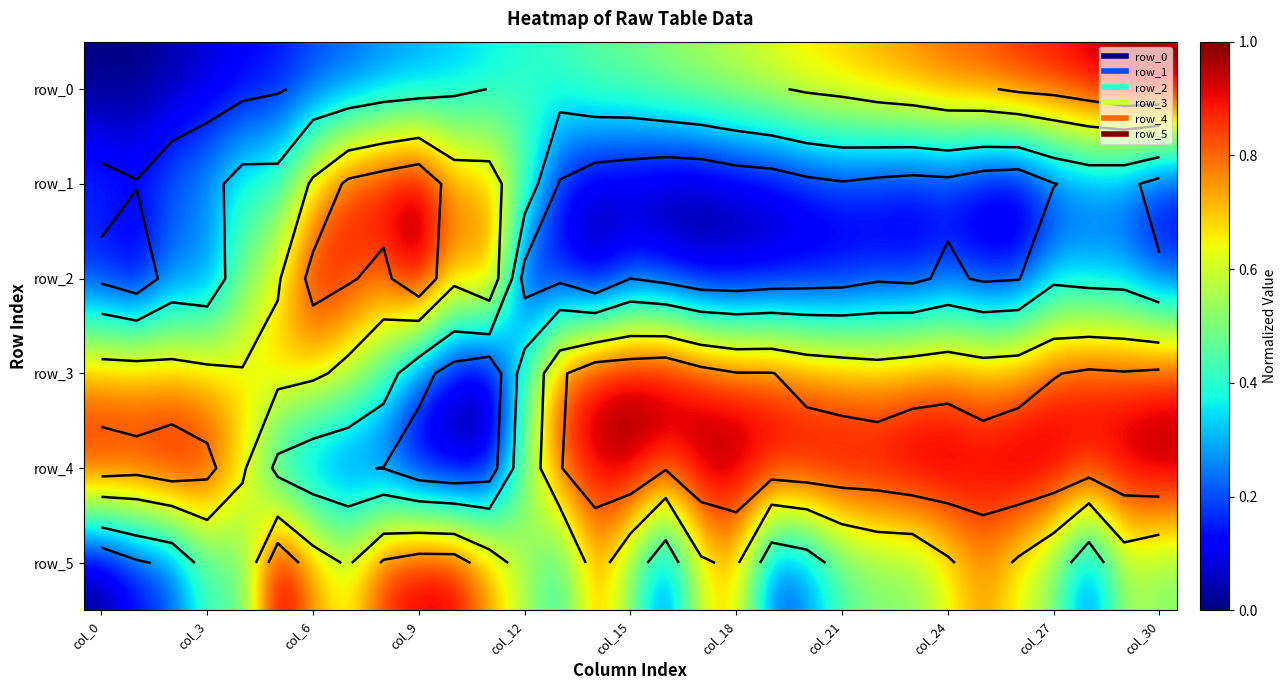

What is the difference between the row_0 values at 19 and 16?

0.1